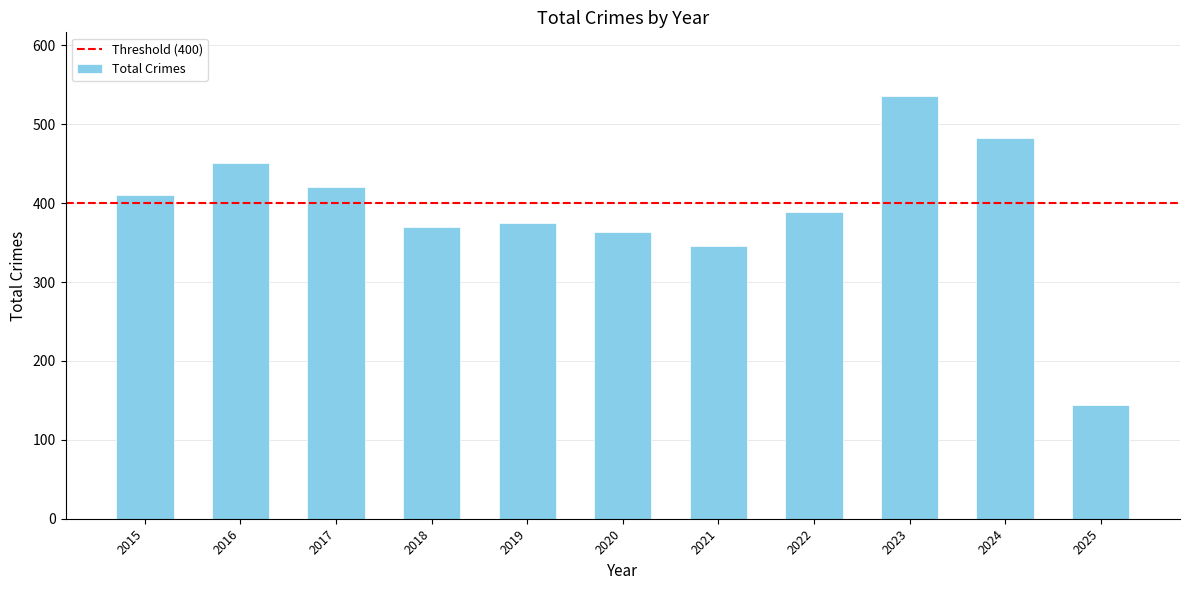

What is the difference between the second highest and second lowest values?

136